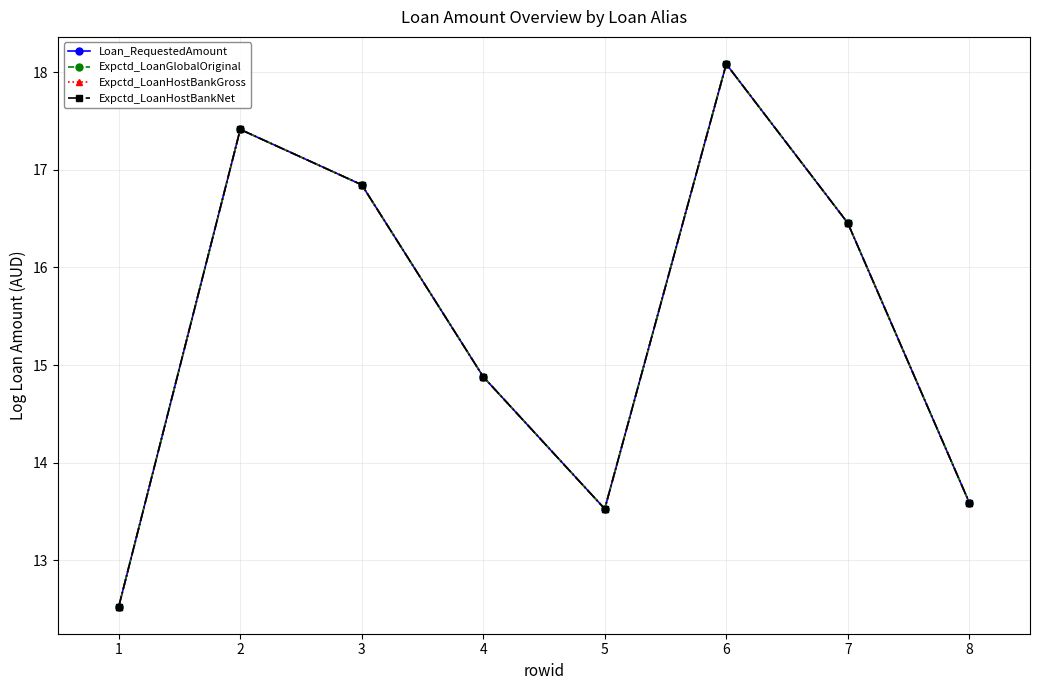

The value of Loan_RequestedAmount at 3 is 16.8. True or false?

True